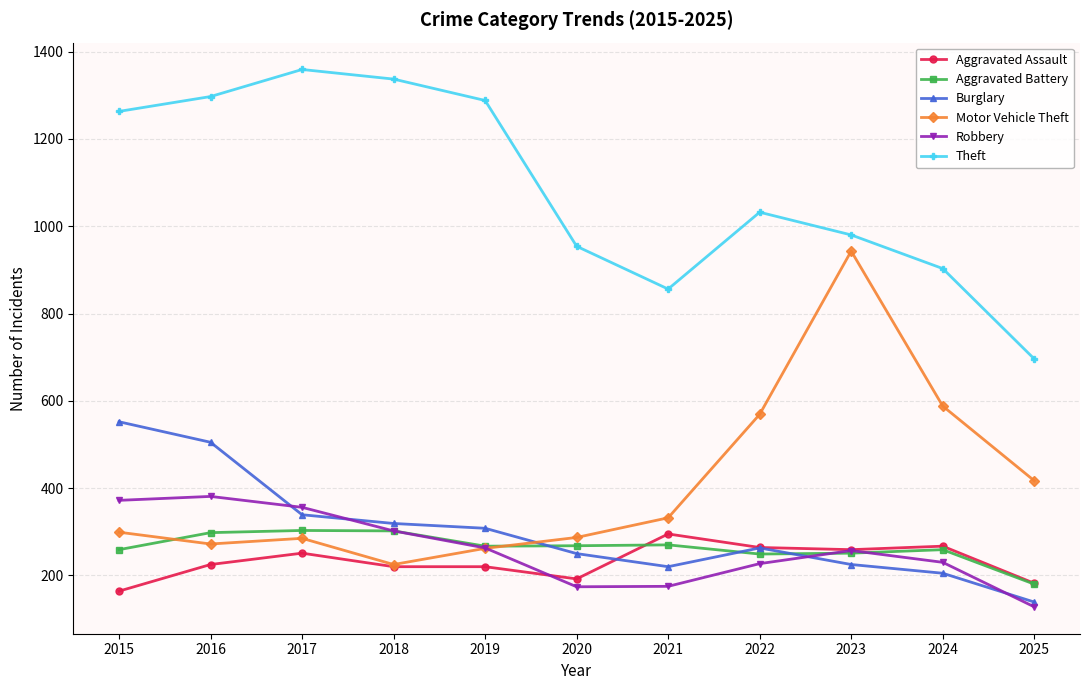

What is the value of the Theft point at the 2nd from the left?

1297